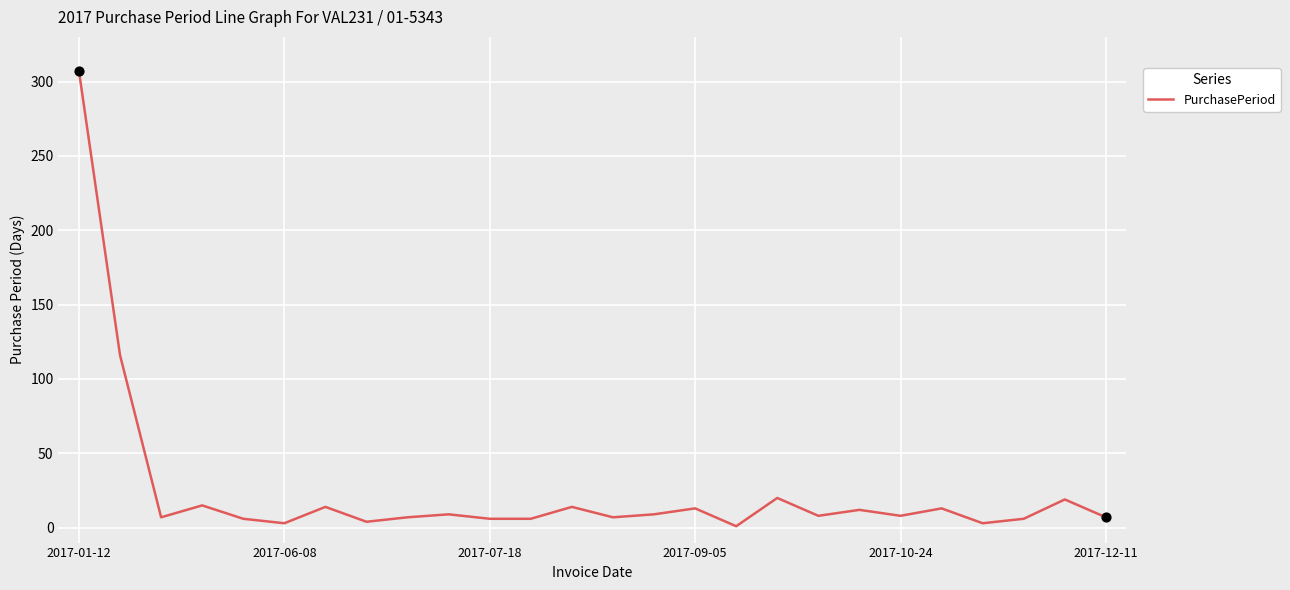

What is the difference between the maximum and minimum values?

306